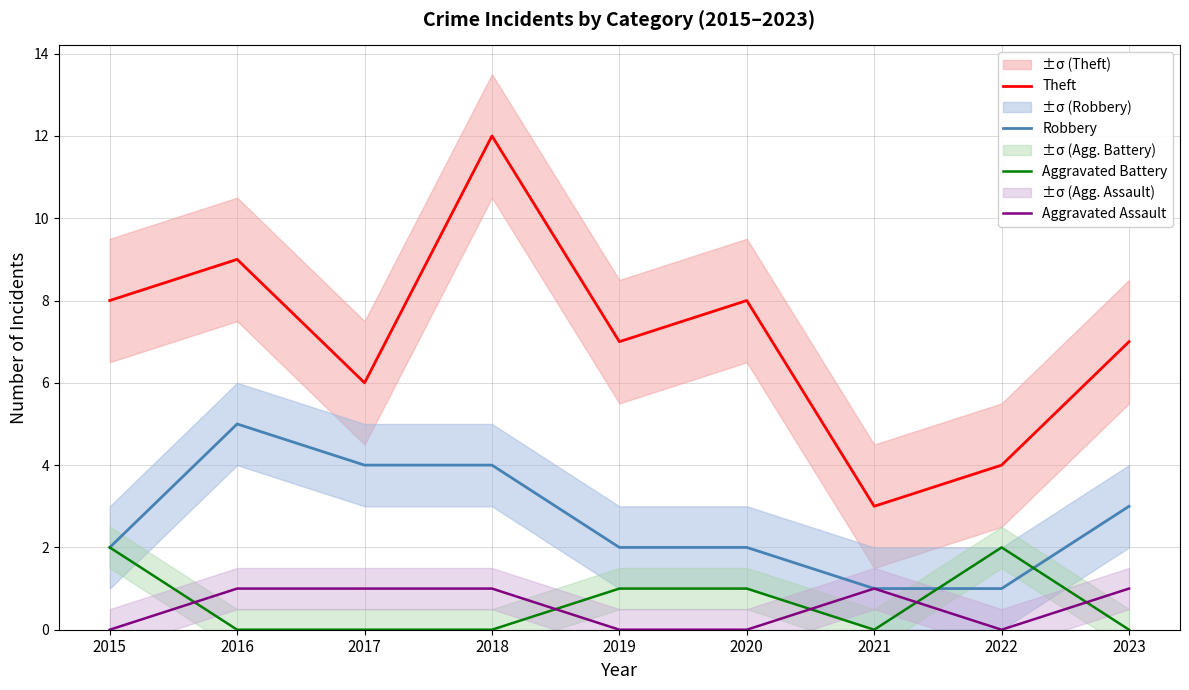

At which label does Robbery reach its minimum?

2021